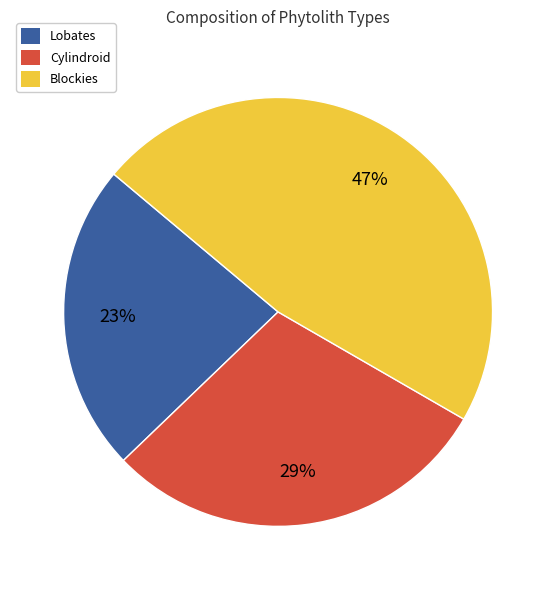

To the nearest percent, what is the difference between the Blockies and Cylindroid slice percentages?

18%